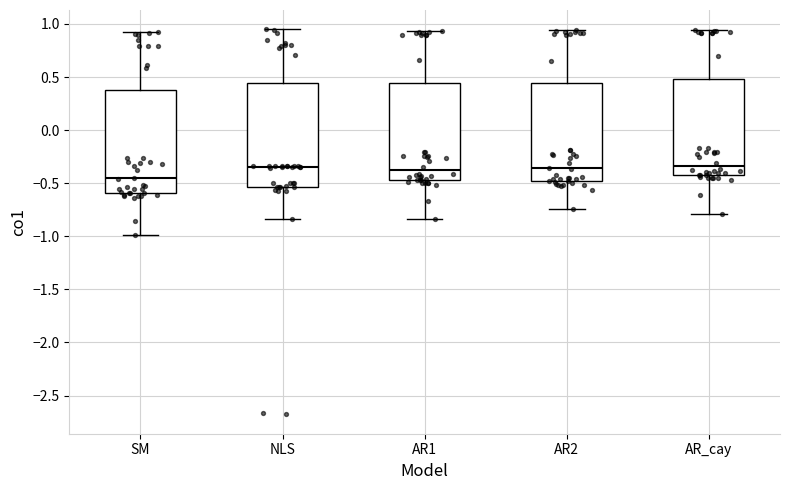

Reading left to right, transcribe this box plot: for each box, give where its median line is, the range the box spans, and where its two whiskers end, as read against the y-axis. The values are not printed on the chart, so give them approximately, as read against the axis.

SM: median -0.45, box -0.60 to 0.35, whiskers -1.00 to 0.90
NLS: median -0.35, box -0.55 to 0.45, whiskers -0.85 to 0.95
AR1: median -0.40, box -0.45 to 0.45, whiskers -0.85 to 0.95
AR2: median -0.35, box -0.50 to 0.45, whiskers -0.75 to 0.95
AR_cay: median -0.35, box -0.45 to 0.50, whiskers -0.80 to 0.95